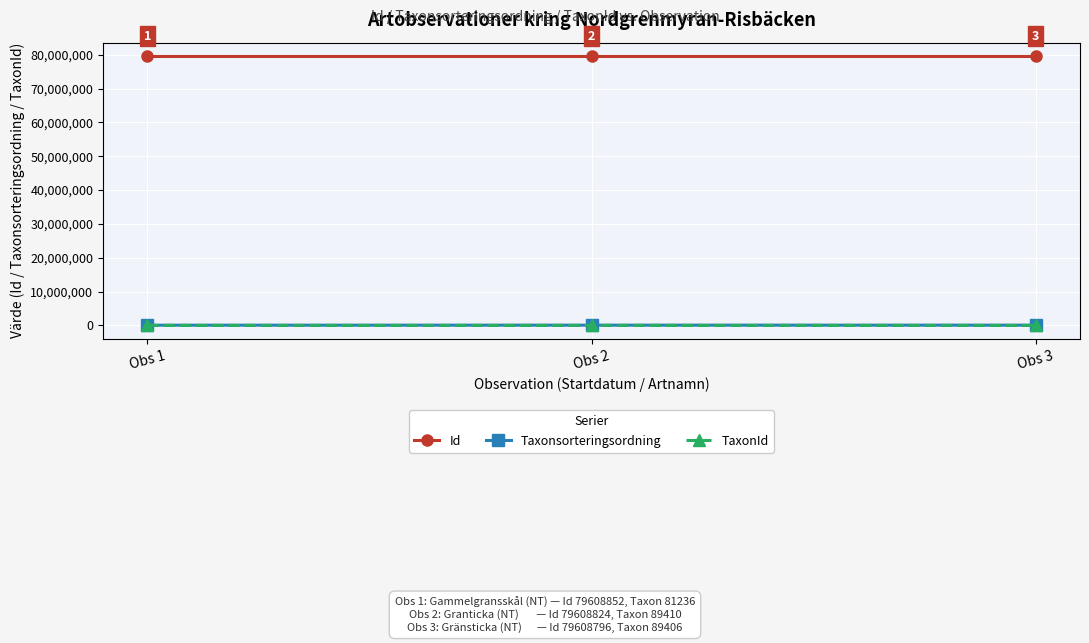

What is the difference between the Taxonsorteringsordning values at Obs 2 and Obs 3?

4